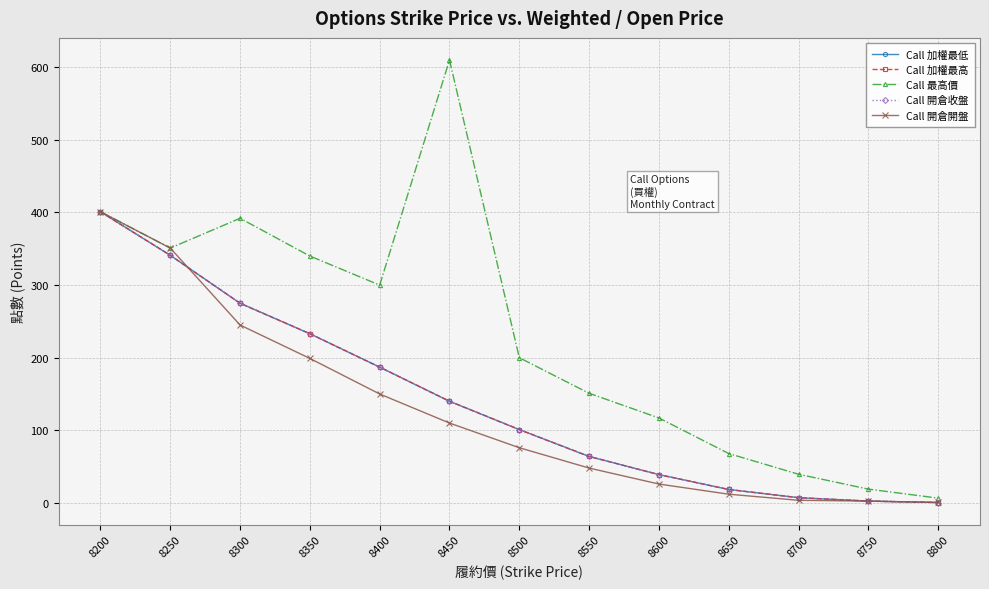

Does the chart have visible grid lines?

Yes